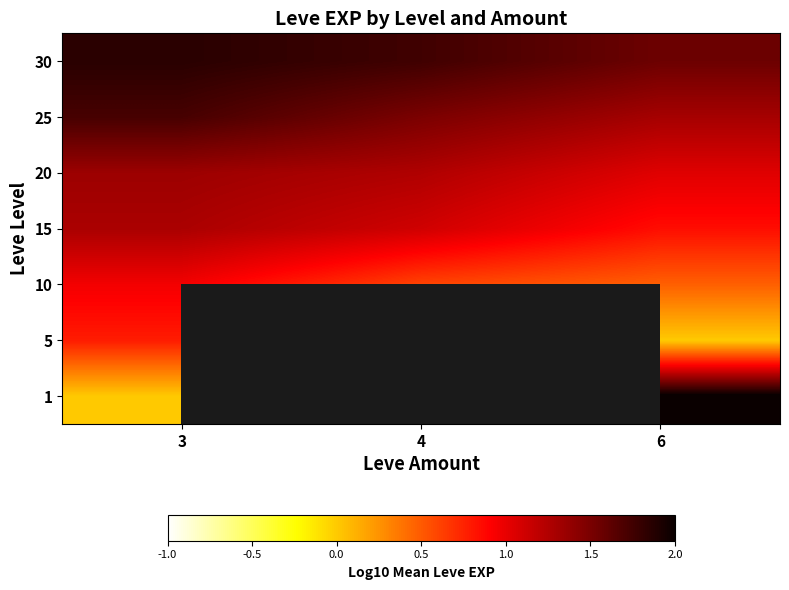

Between 4 and 6, which is larger?

6